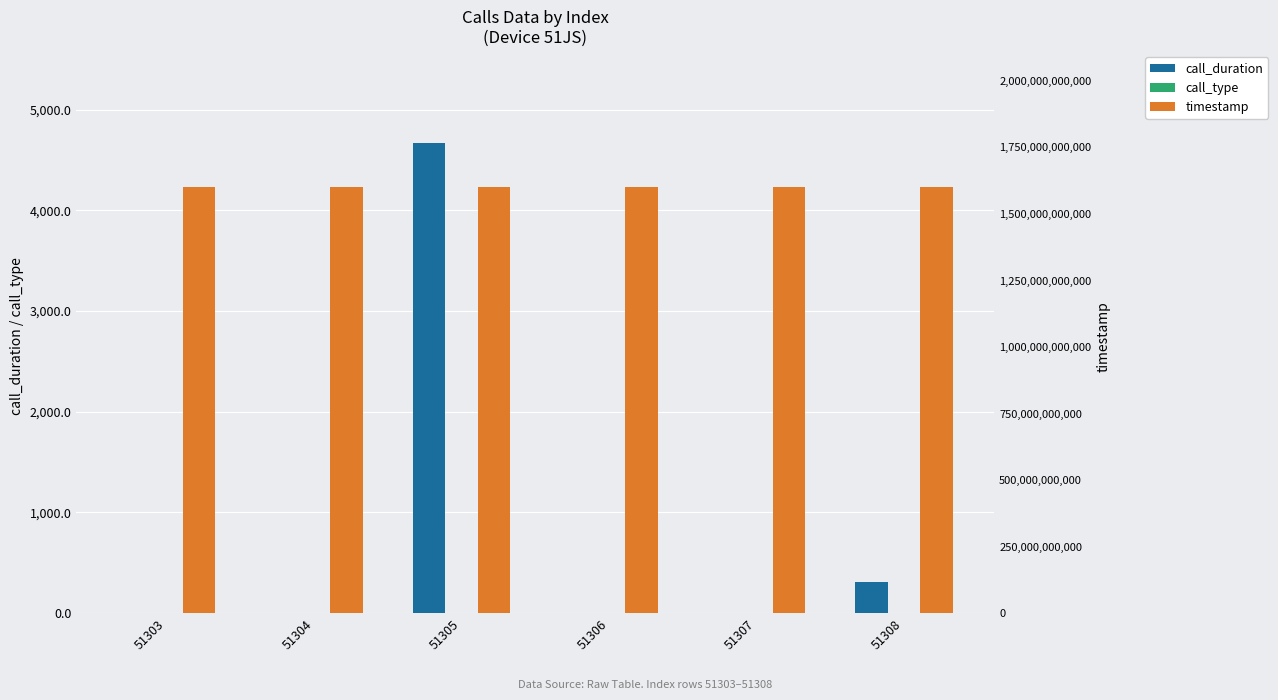

What is the sum of all timestamp values?

9605155612287